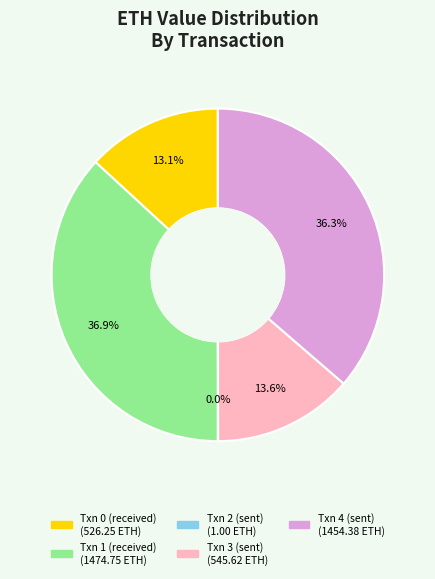

Is there a majority slice in this chart?

No